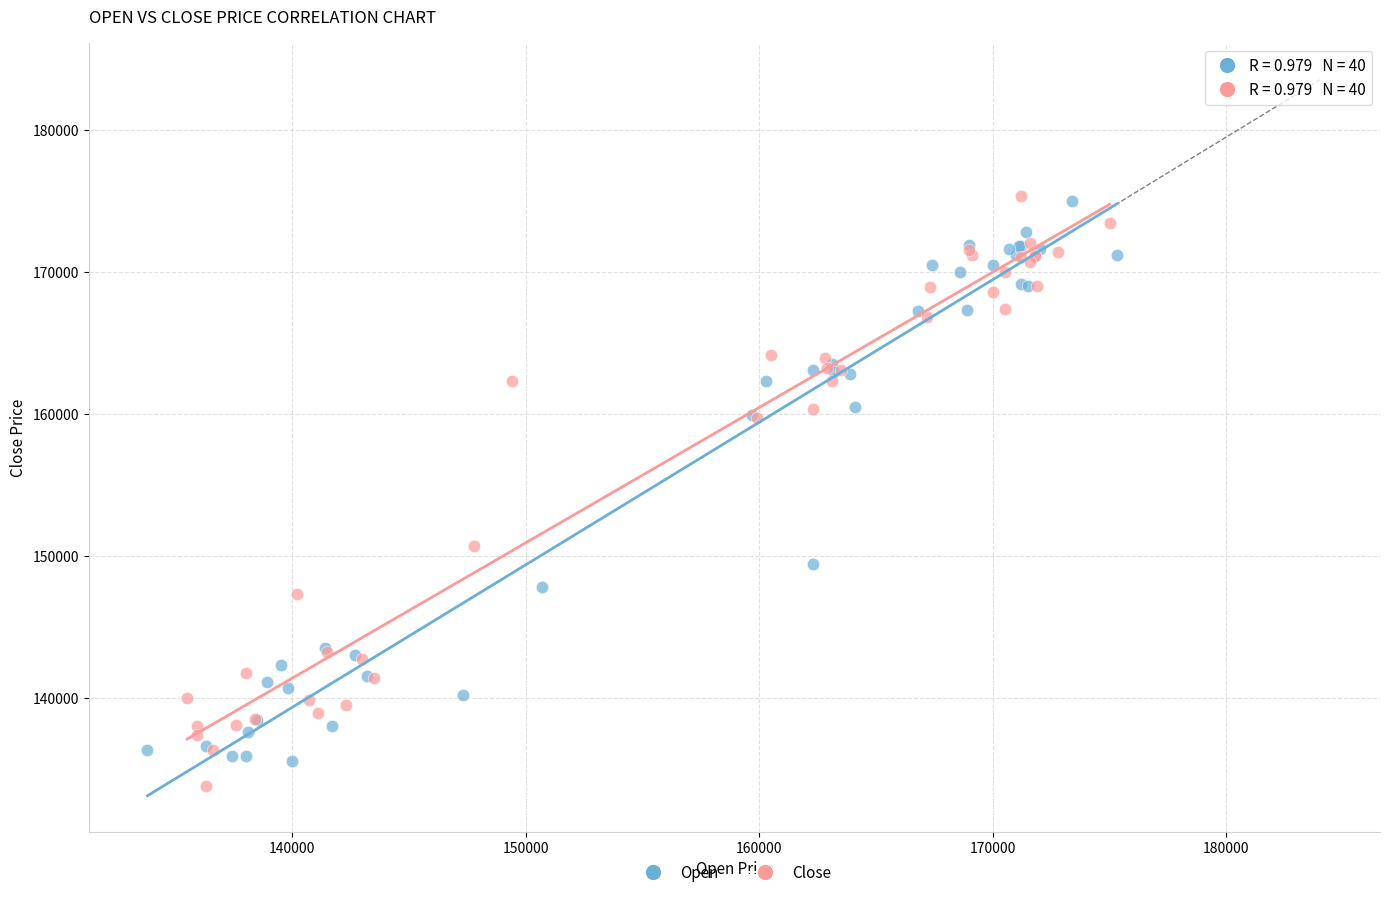

What are all the series names shown in the legend?

Open, Close